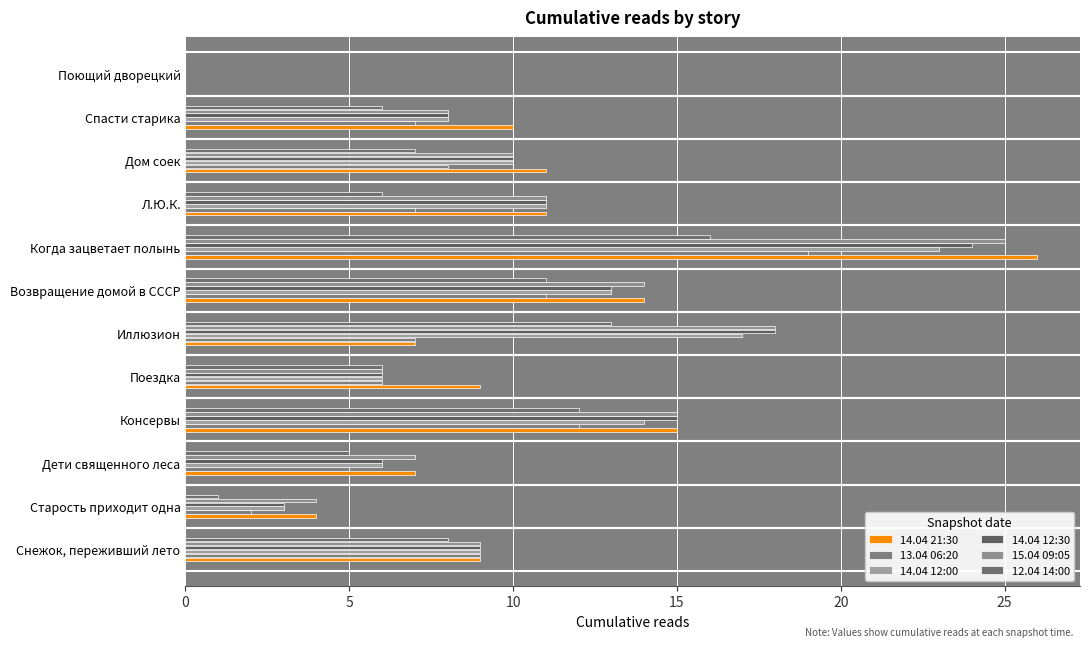

Where does the 15.04 09:05 series first go above 10?

Консервы